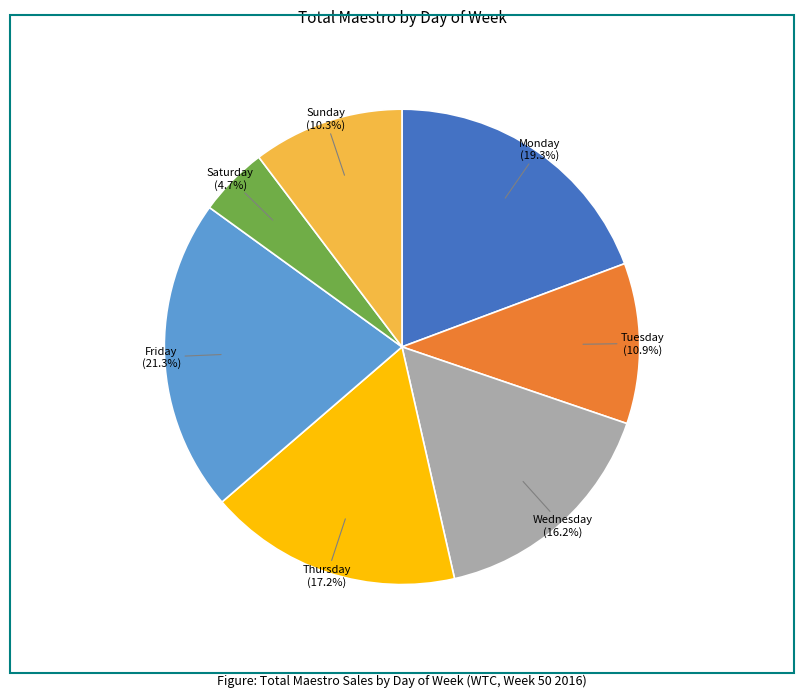

To the nearest percent, what percentage of the pie is Saturday?

5%